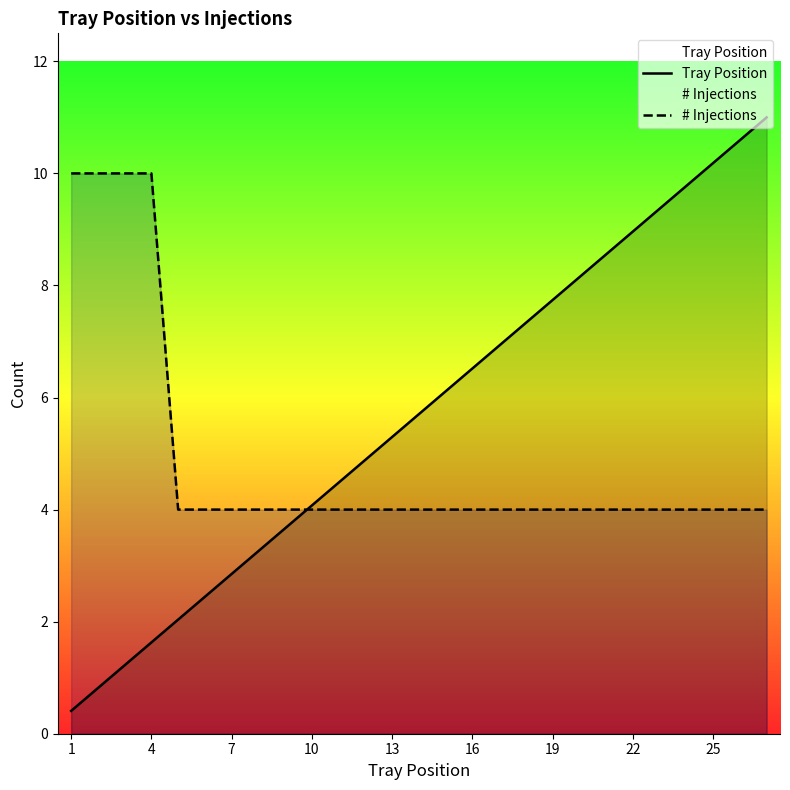

How many values in the Tray Position series exceed 5?

15